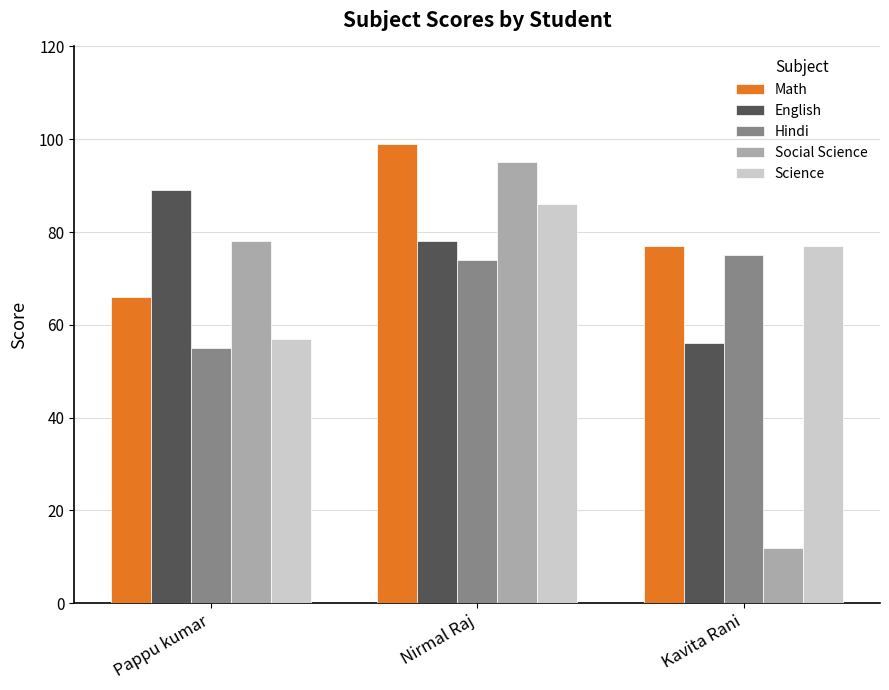

How many bars are there in each group?

5